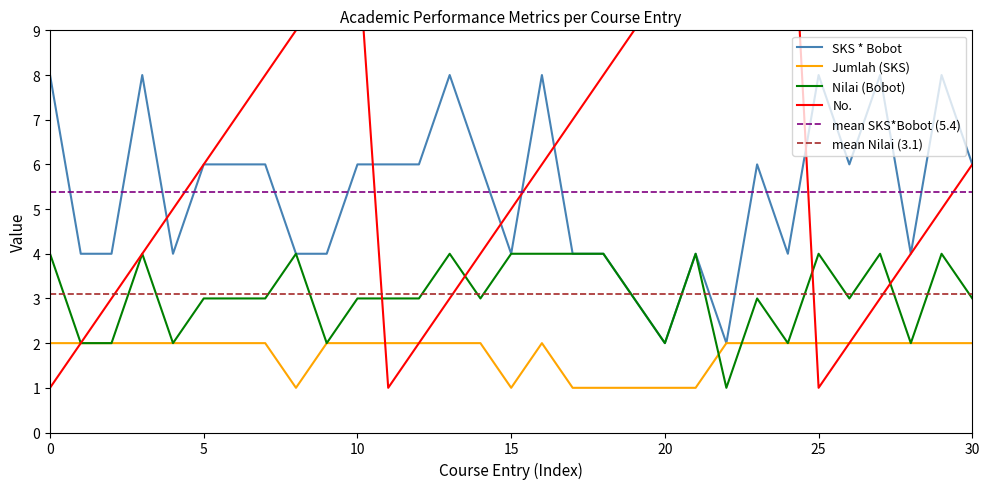

Is it true that Jumlah (SKS) equals 2 at 25?

True